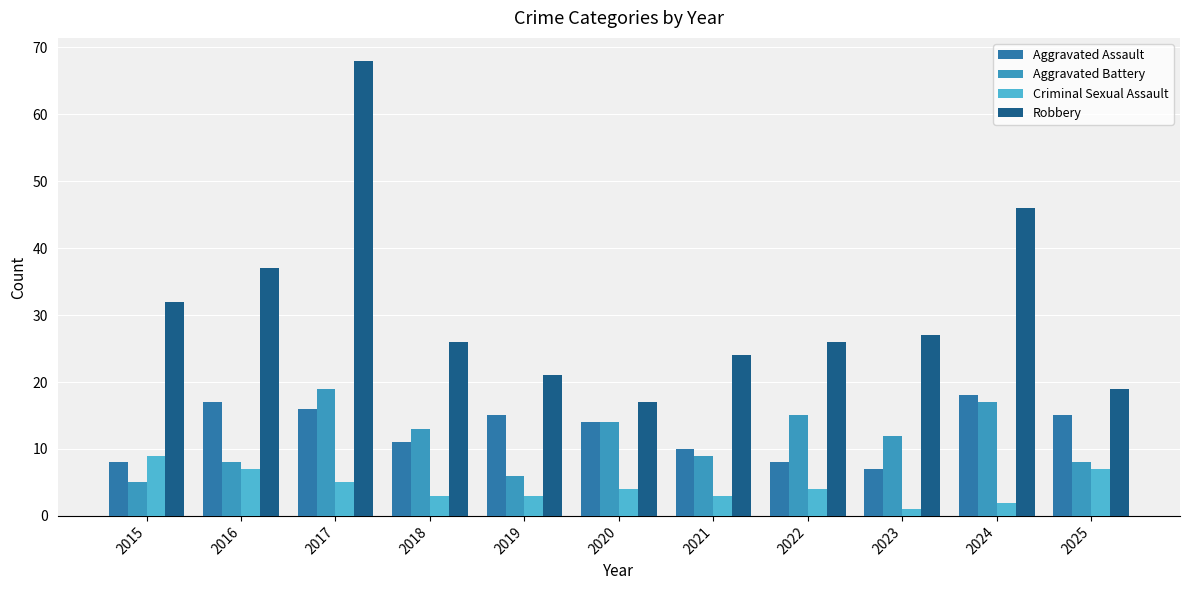

At how many categories does at least one series exceed 21?

8